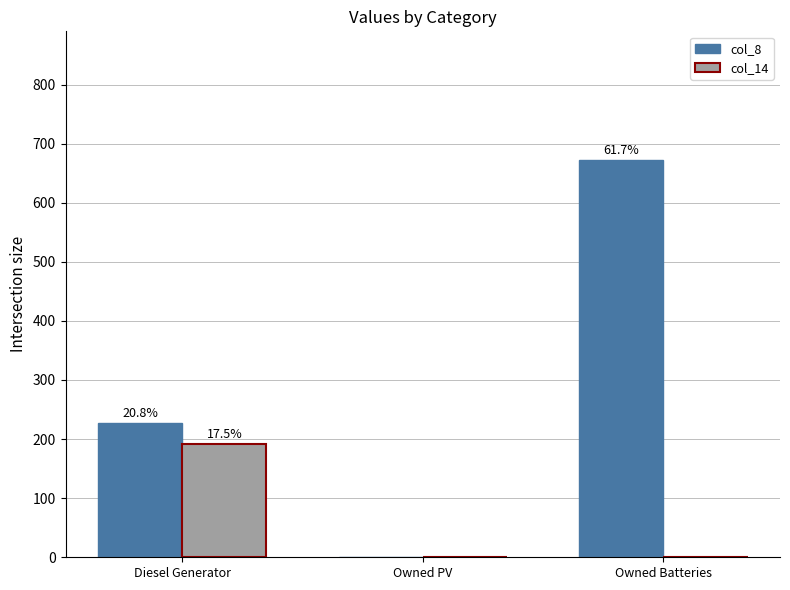

What are all the series names shown in the legend?

col_8, col_14